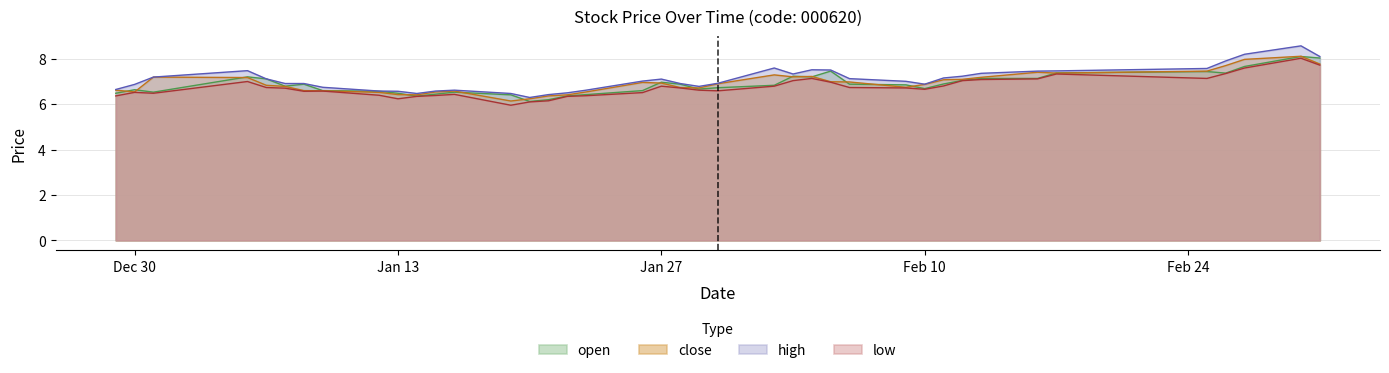

Which series has the largest total across all categories?

high